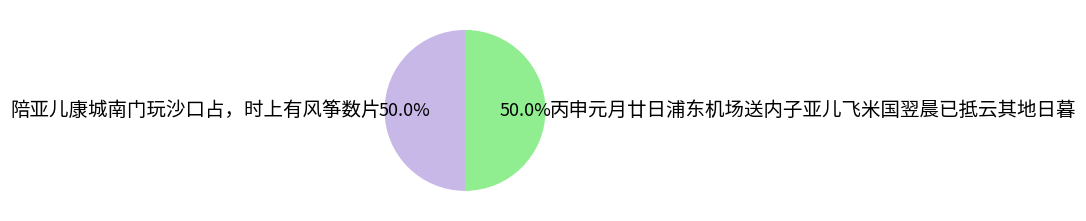

What is the total percentage of 丙申元月廿日浦东机场送内子亚儿飞米国翌晨已抵云其地日暮 and 陪亚儿康城南门玩沙口占，时上有风筝数片?

100.0%